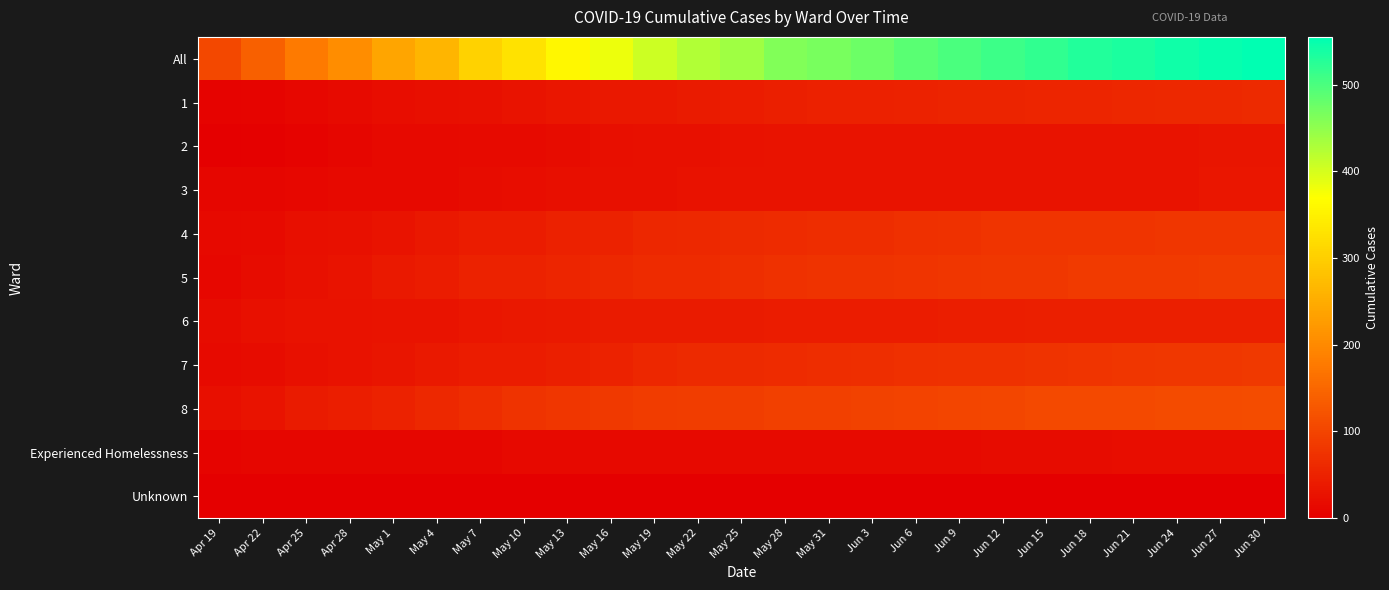

Rank the series at Apr 19 from lowest to highest value.

Unknown, 2, 1, Experienced Homelessness, 3, 5, 4, 7, 6, 8, All